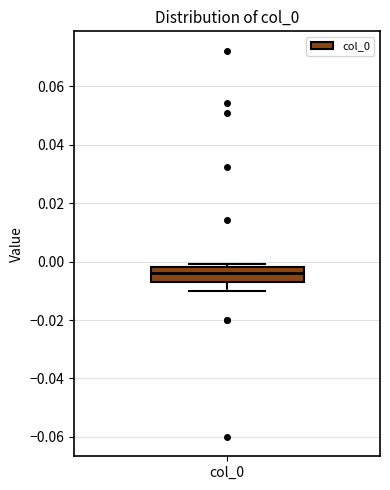

Transcribe this box plot: give where the median line is, the range the box spans, and where the two whiskers end, as read against the y-axis. The values are not printed on the chart, so give them approximately, as read against the axis.

median -0.004, box -0.006 to -0.002, whiskers -0.010 to 0.000